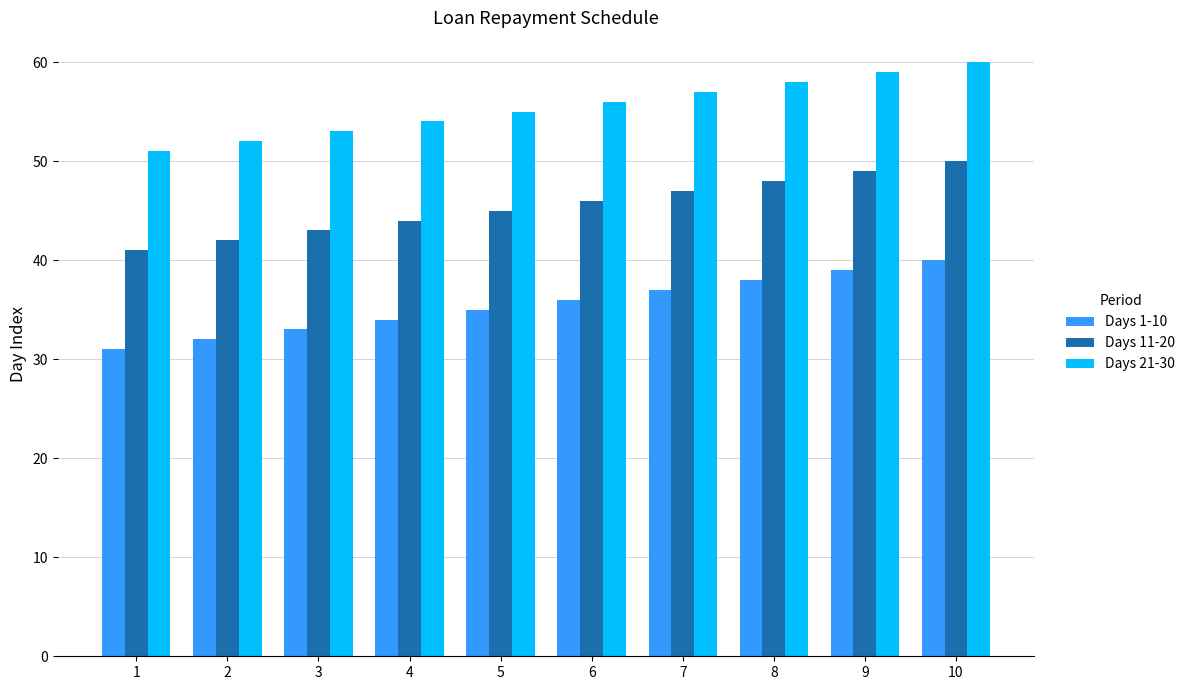

Does the chart contain any negative values?

No